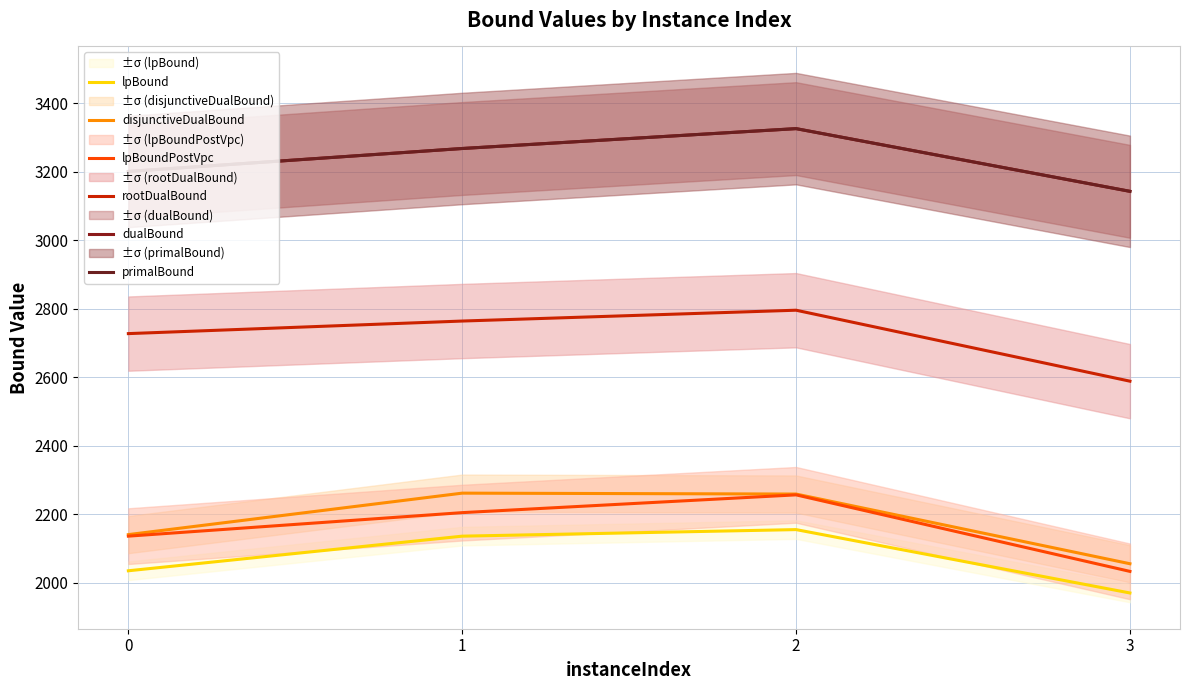

How many values in the lpBoundPostVpc series are below 2205?

2